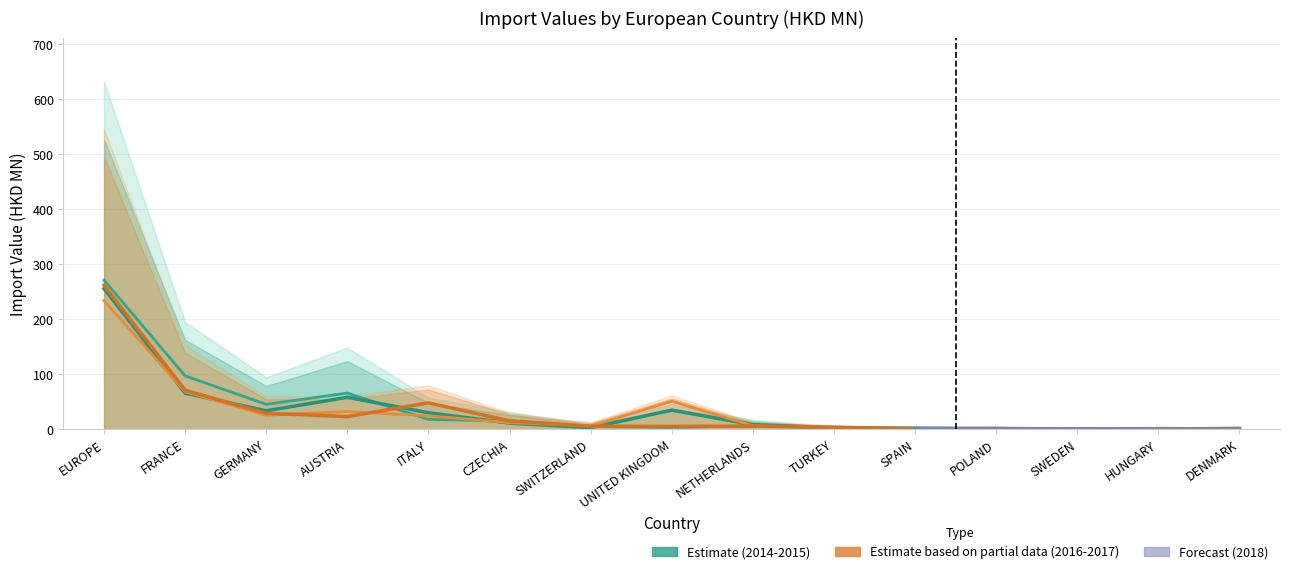

What is the maximum value shown in the chart?

271.1